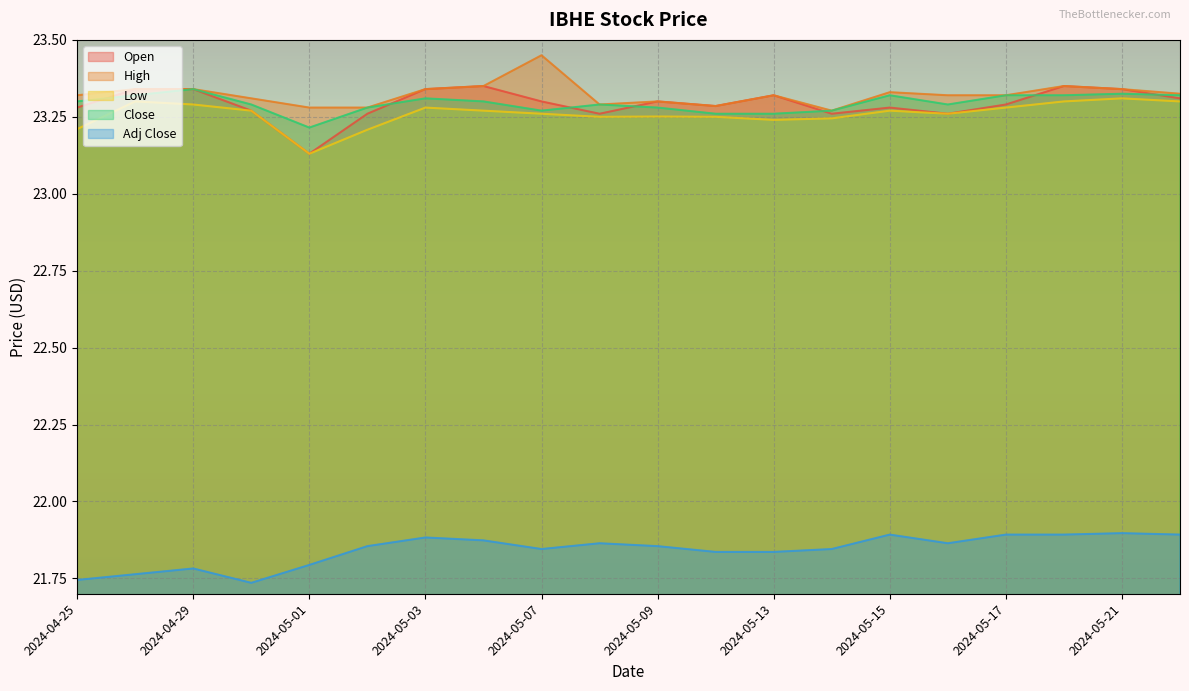

How many times do Close and Open cross each other?

7